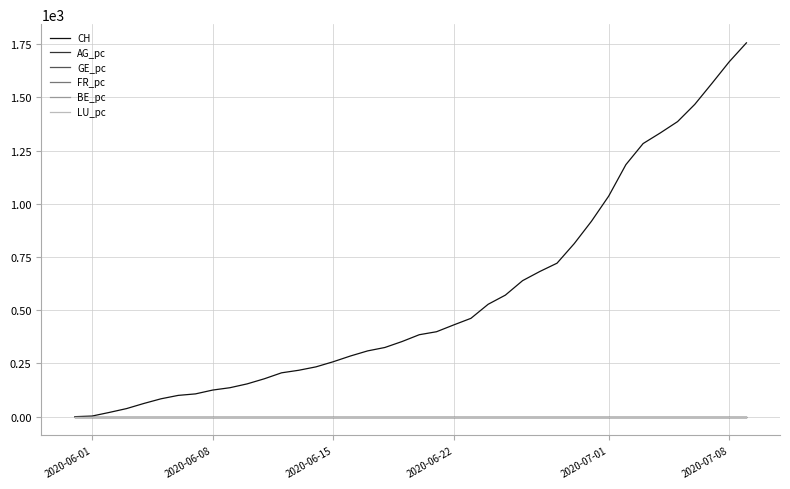

Which series has the widest spread of values?

CH